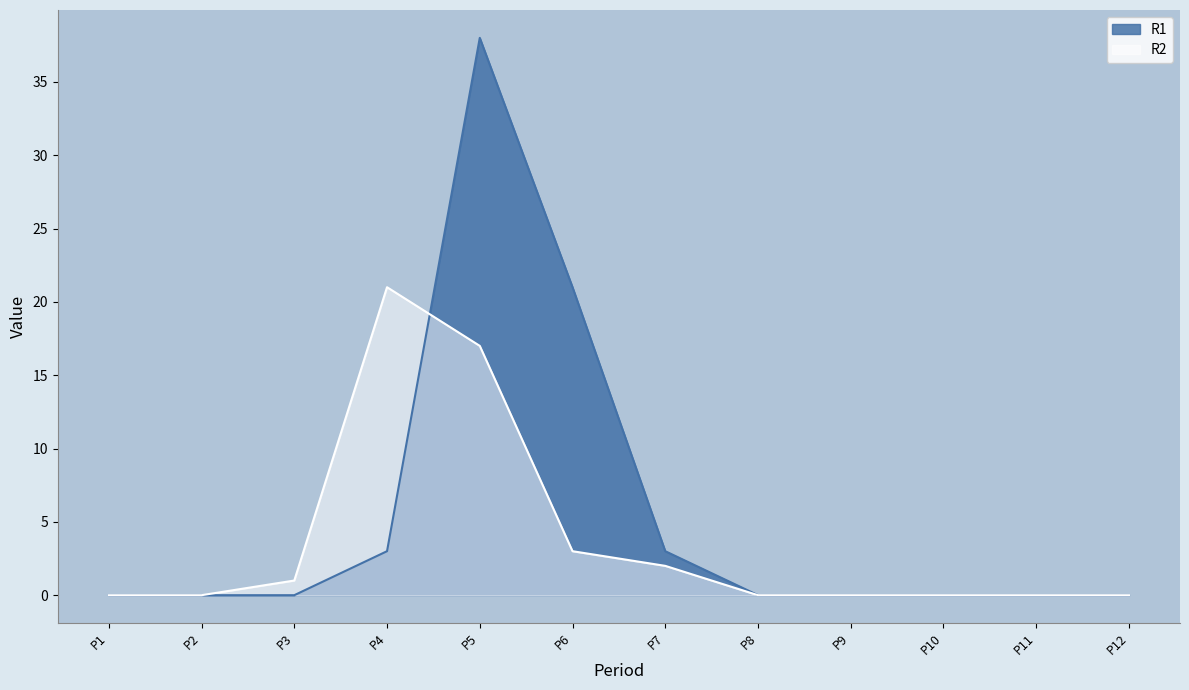

At which label does R1 reach its peak?

P5